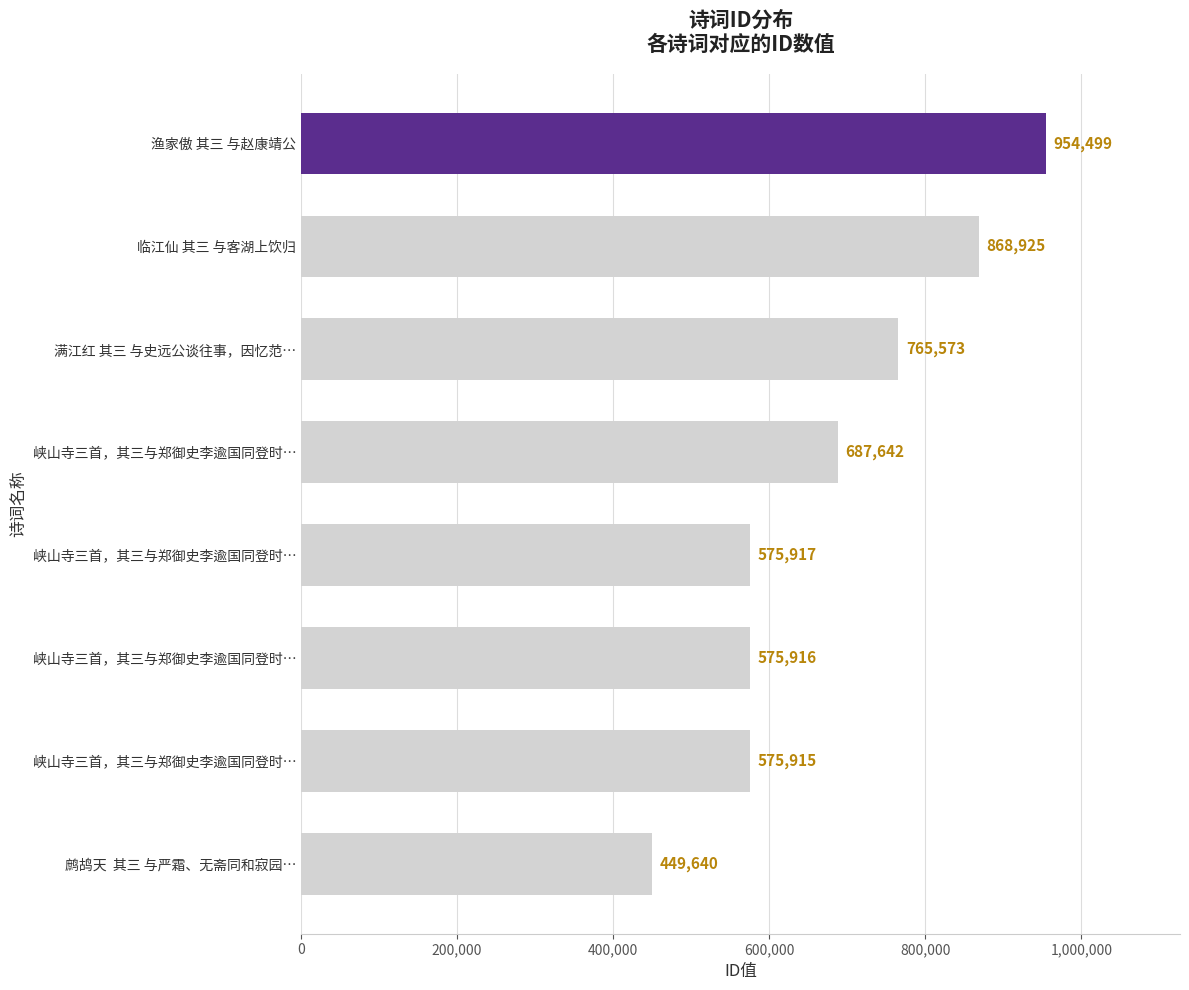

What is the difference between the second highest and minimum values?

419285